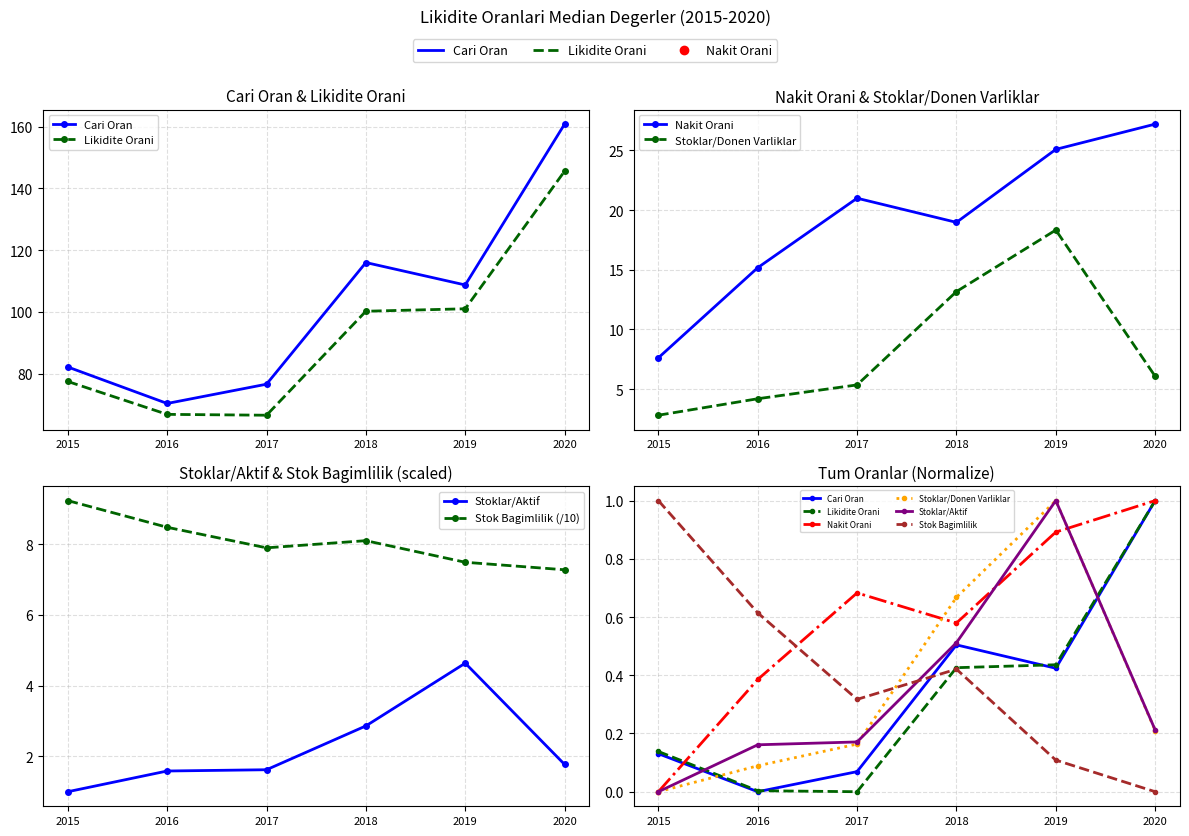

Where is the first local minimum for Nakit Orani?

2018